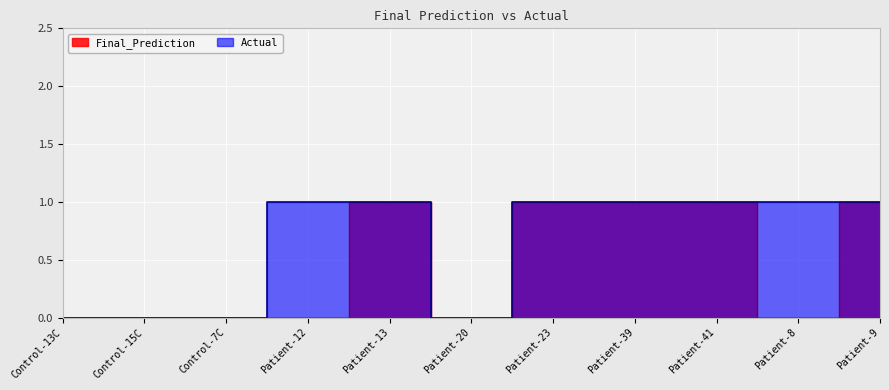

Where is Final_Prediction nearest to the value 0?

Control-13C